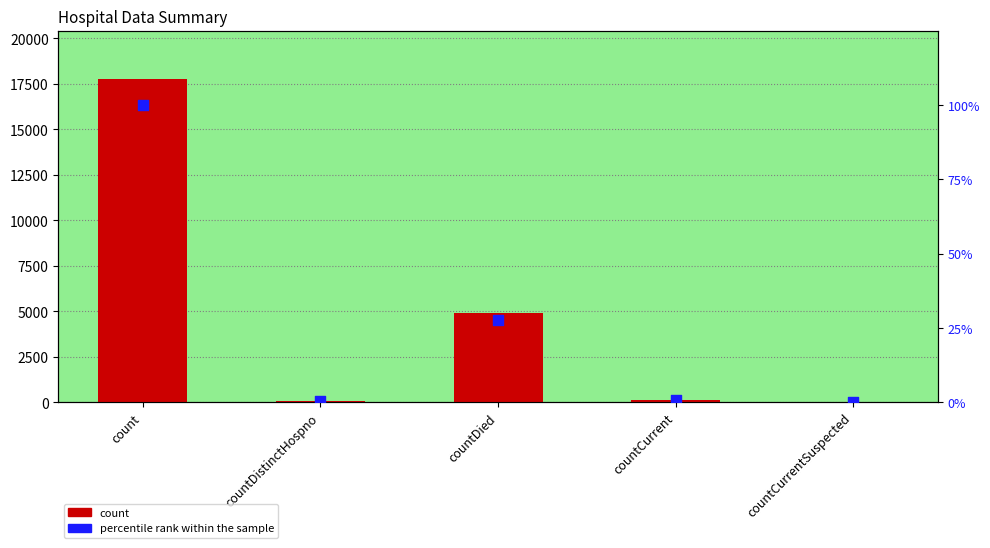

Is the value of count at countCurrentSuspected greater than the value of percentile rank within the sample at countCurrent?

No